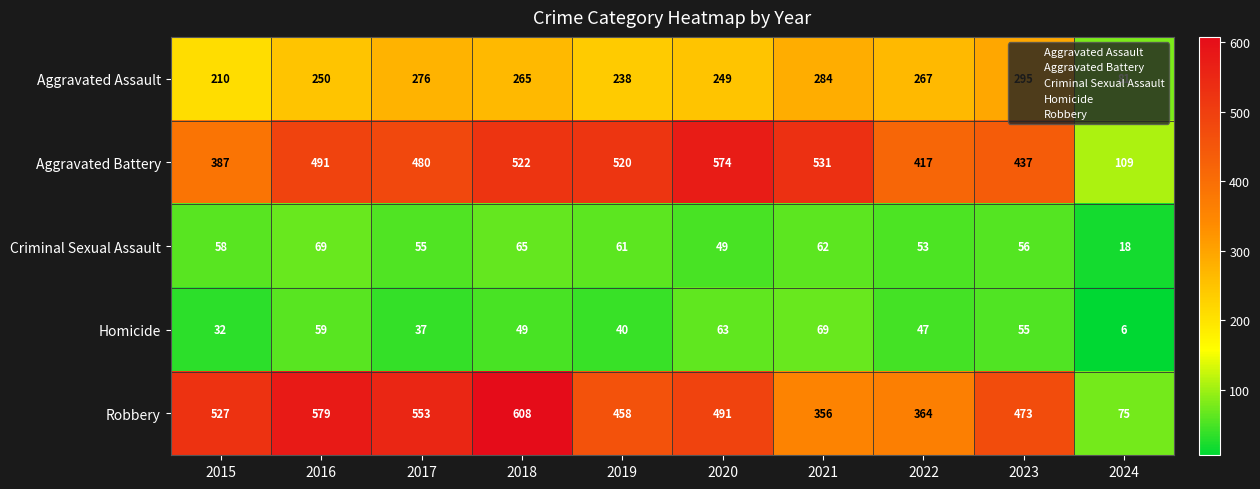

At which category does the chart reach its minimum across all series?

2024